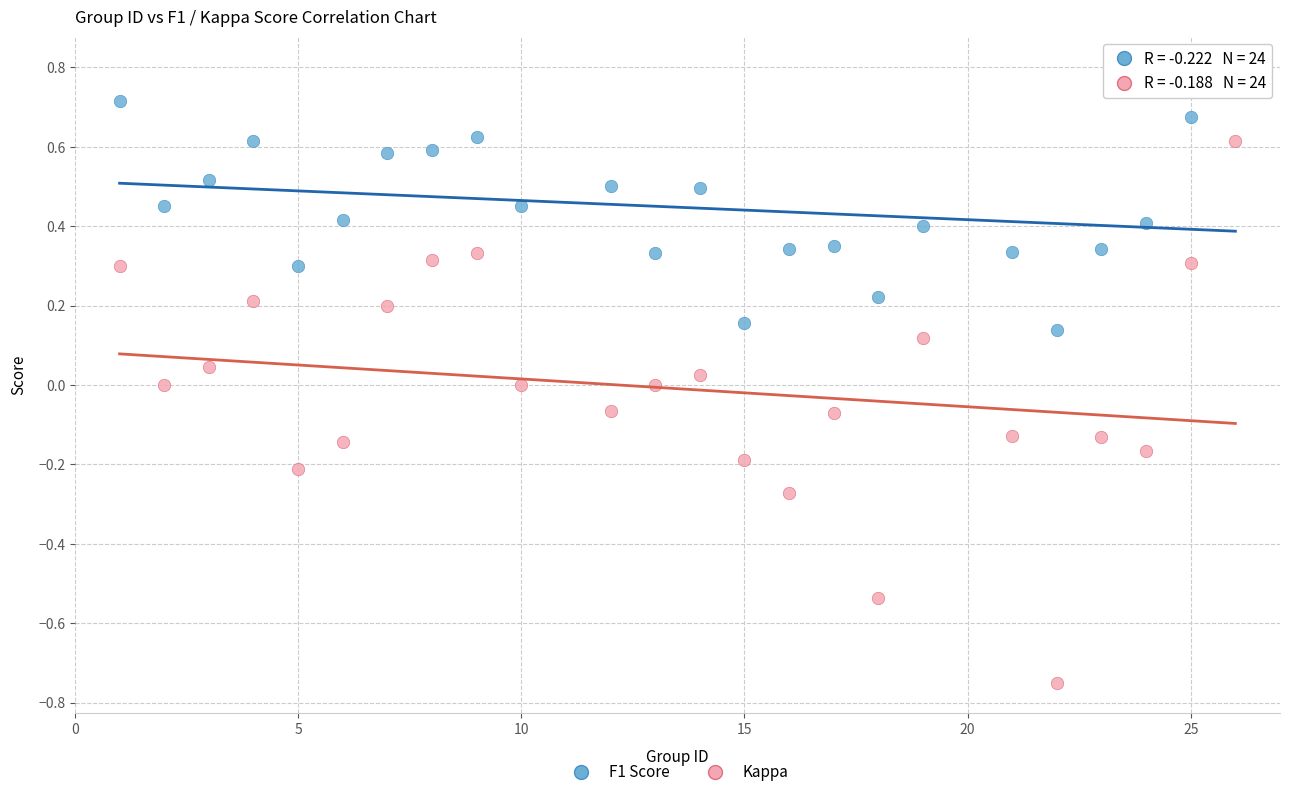

Across all data points, what is the range of X values (max minus min)?

25.0